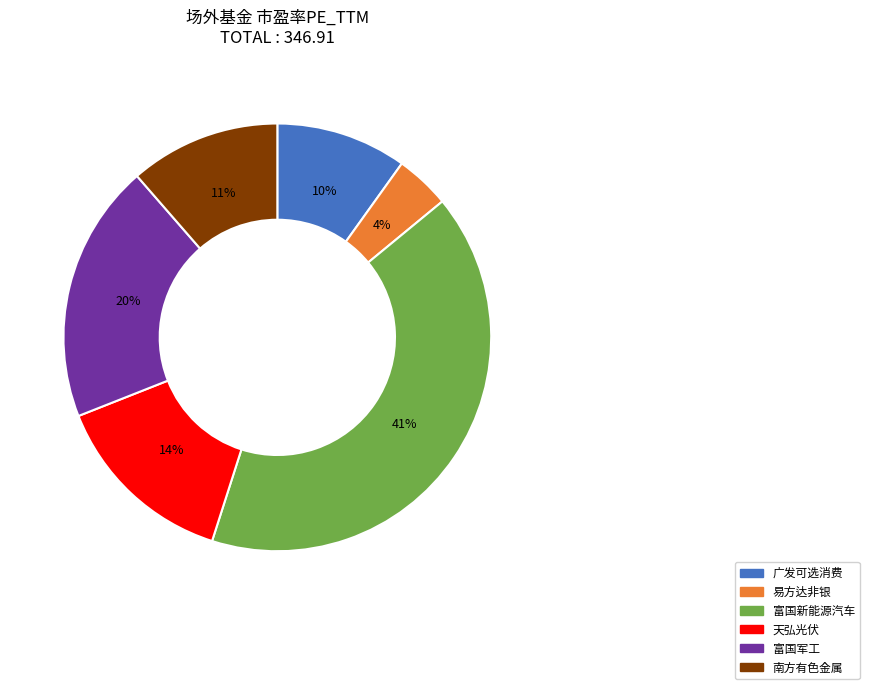

Does 南方有色金属 account for over 50% of the chart?

No